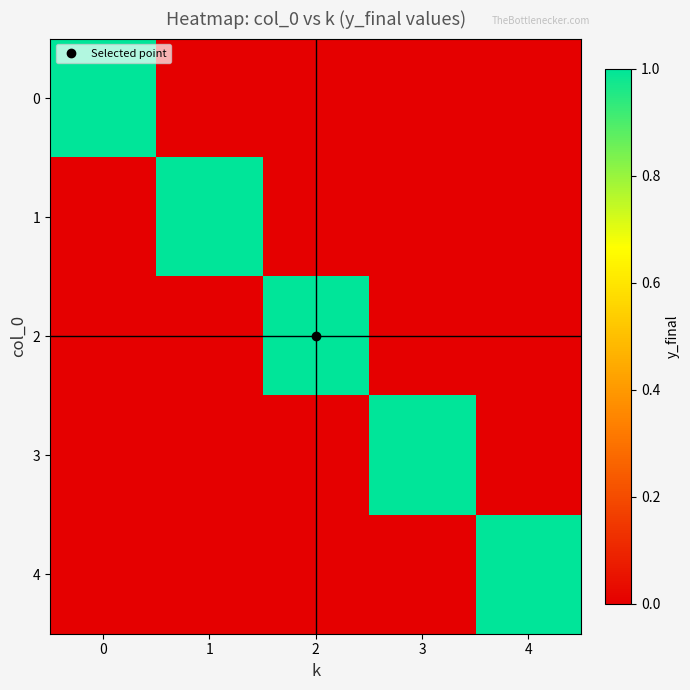

At 3, list the series in order from largest to smallest.

3, 0, 1, 2, 4